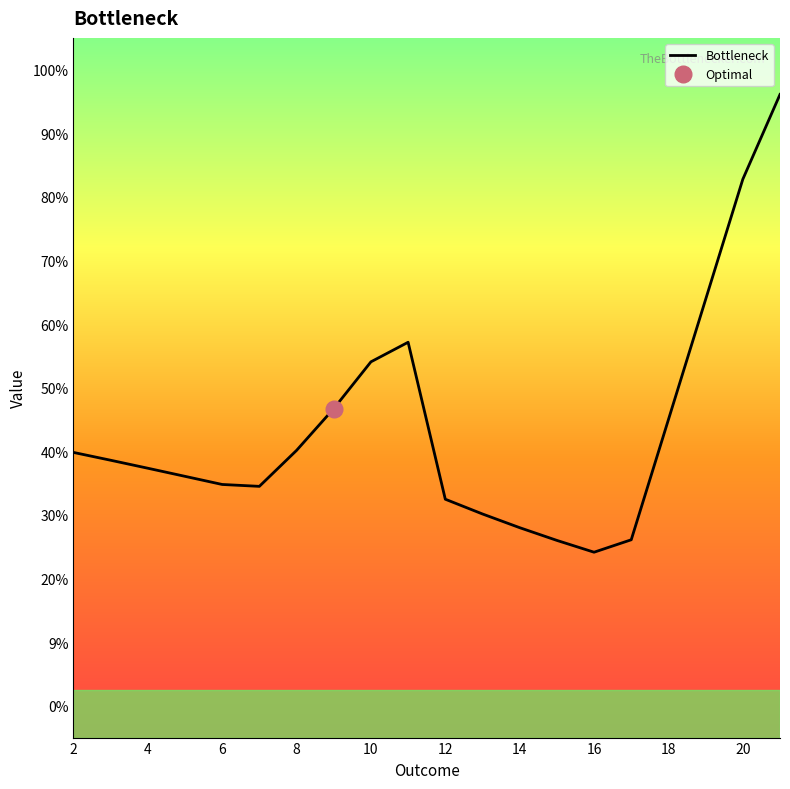

The value at 14 is -0.8. True or false?

False